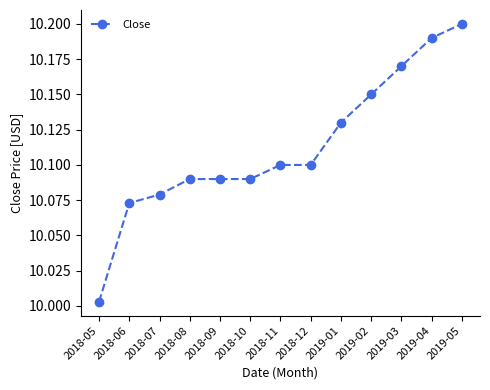

At which label is the value closest to 10?

2018-05